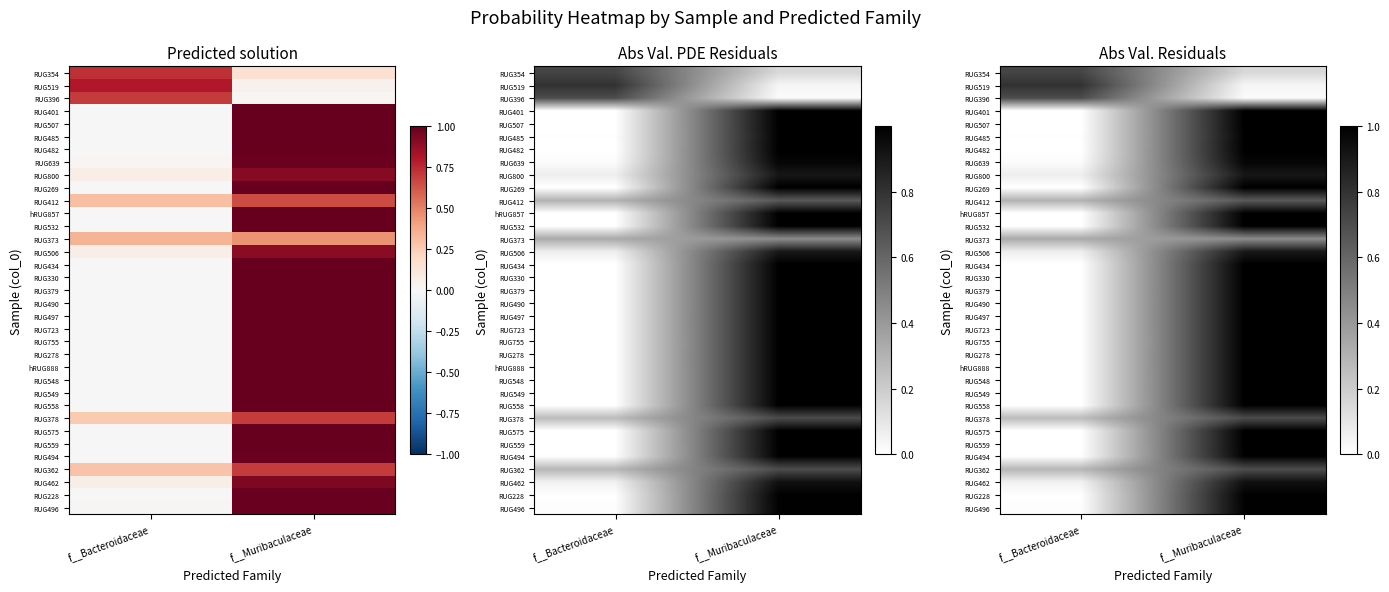

Where is RUG800 nearest to the value 0?

f__Bacteroidaceae